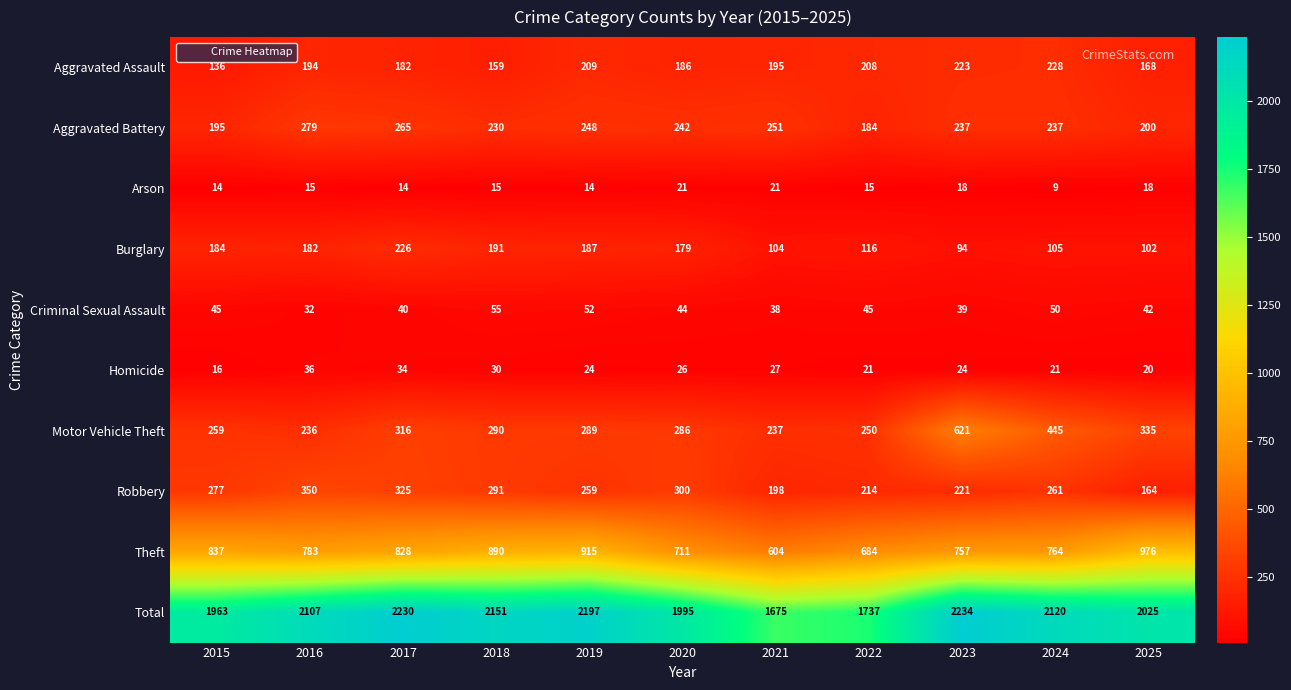

How many categories are shown in the chart?

11